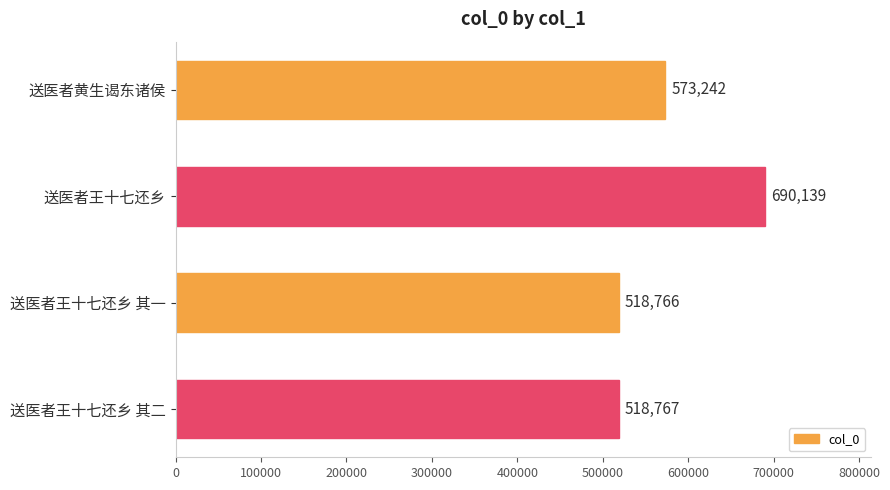

Reading top to bottom, extract all data points from this chart.

送医者黄生谒东诸侯=573242	送医者王十七还乡=690139	送医者王十七还乡 其一=518766	送医者王十七还乡 其二=518767